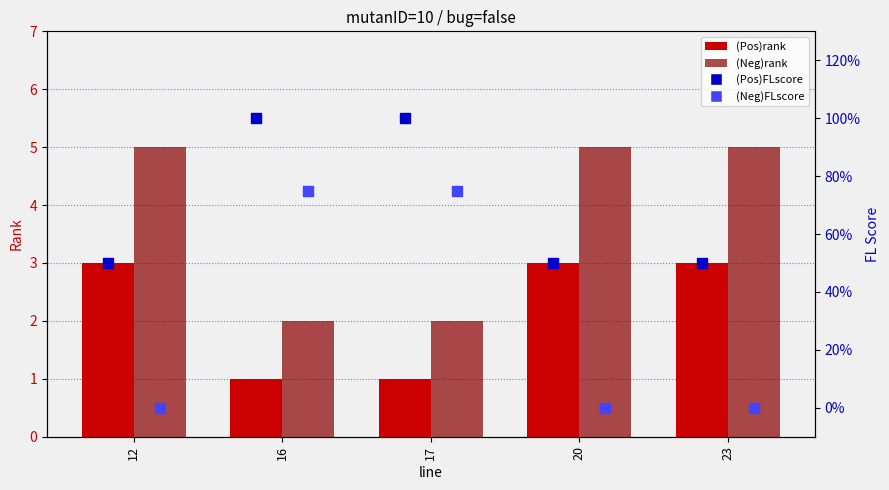

Which series reaches the minimum Y coordinate?

(Neg)FLscore